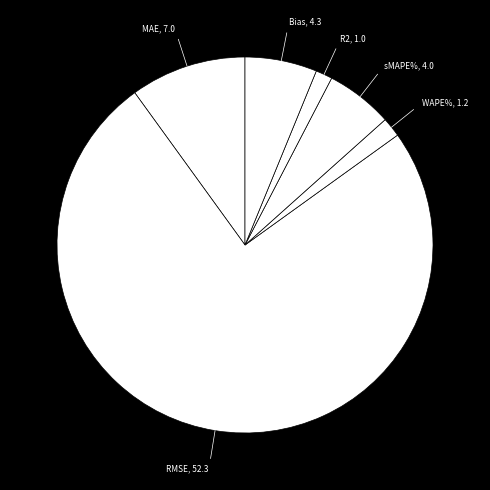

What is the ratio of the value at WAPE% to the value at sMAPE%?

0.3